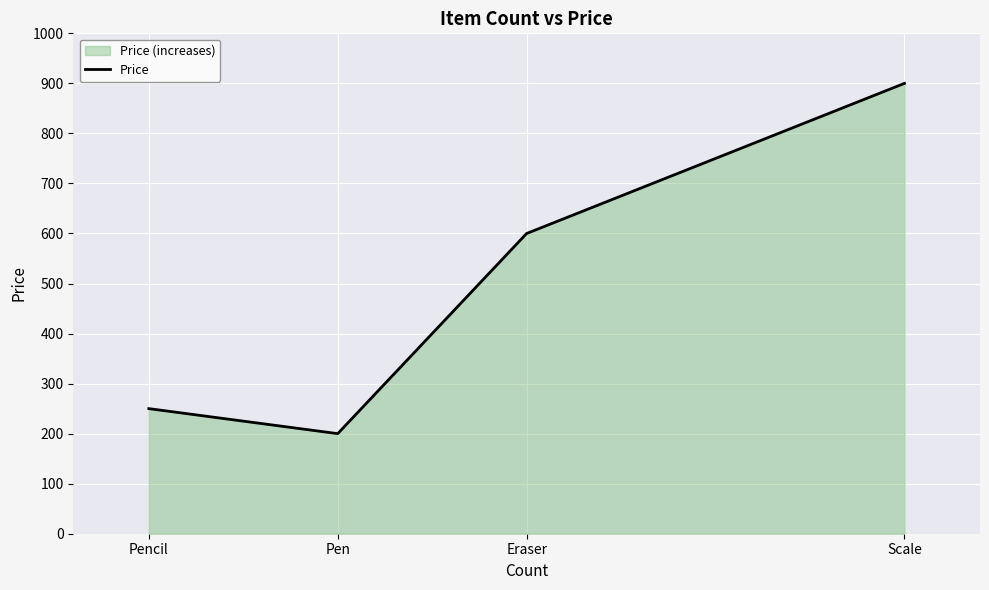

At which label does the data first exceed 600?

Scale